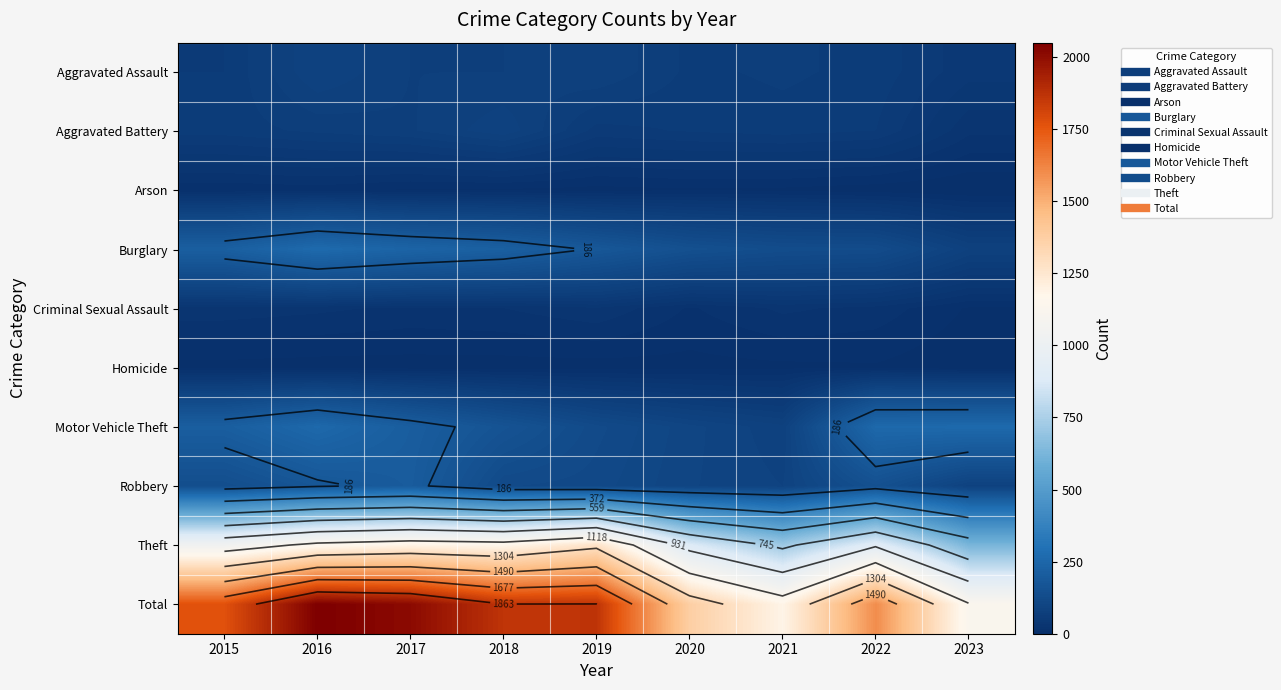

What is the minimum value for Criminal Sexual Assault?

7